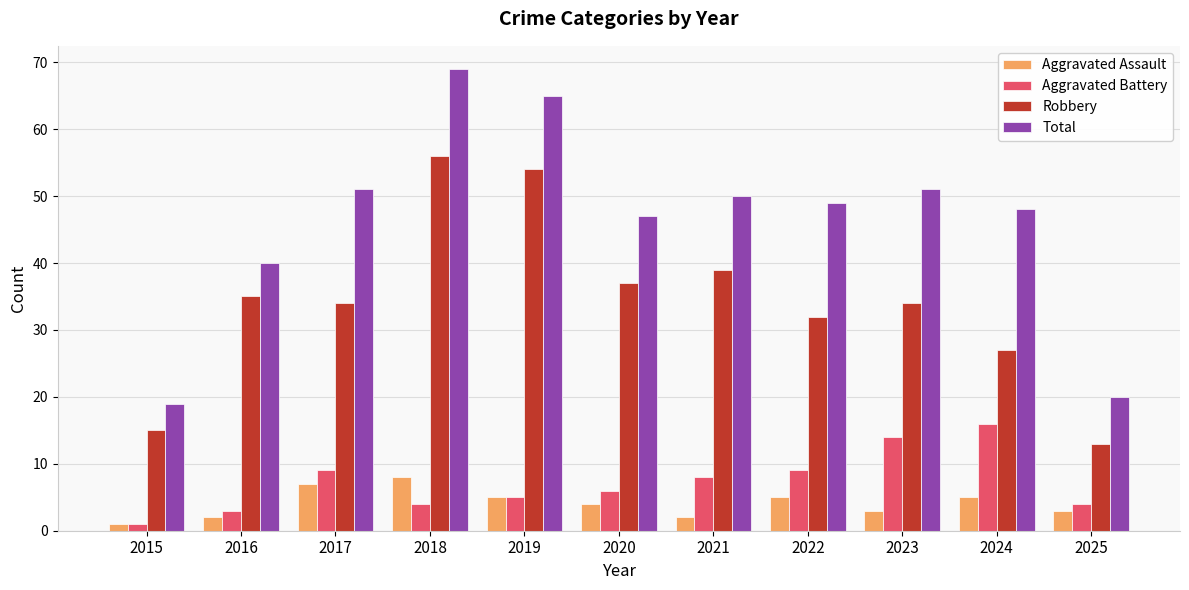

Reading left to right, what are all the values shown in this chart?

Aggravated Assault: 1	2	7	8	5	4	2	5	3	5	3
Aggravated Battery: 1	3	9	4	5	6	8	9	14	16	4
Robbery: 15	35	34	56	54	37	39	32	34	27	13
Total: 19	40	51	69	65	47	50	49	51	48	20